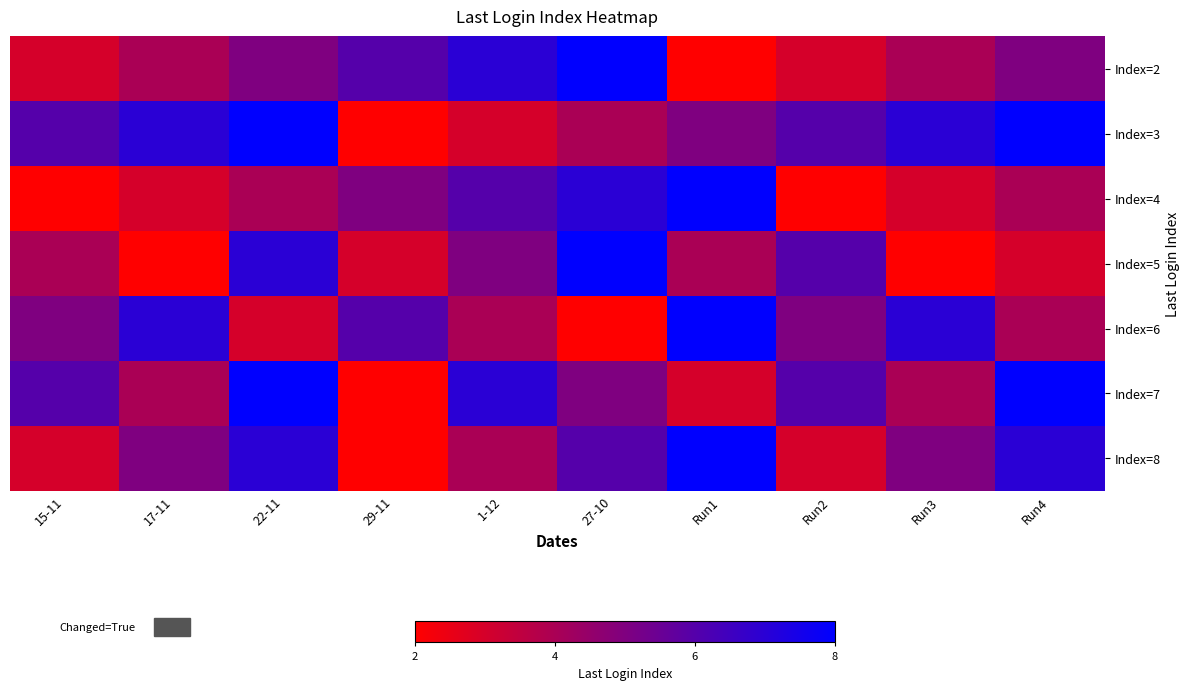

Reading left to right, extract all data points from this chart.

Index=2: 15-11=3	17-11=4	22-11=5	29-11=6	1-12=7	27-10=8	Run1=2	Run2=3	Run3=4	Run4=5
Index=3: 15-11=6	17-11=7	22-11=8	29-11=2	1-12=3	27-10=4	Run1=5	Run2=6	Run3=7	Run4=8
Index=4: 15-11=2	17-11=3	22-11=4	29-11=5	1-12=6	27-10=7	Run1=8	Run2=2	Run3=3	Run4=4
Index=5: 15-11=4	17-11=2	22-11=7	29-11=3	1-12=5	27-10=8	Run1=4	Run2=6	Run3=2	Run4=3
Index=6: 15-11=5	17-11=7	22-11=3	29-11=6	1-12=4	27-10=2	Run1=8	Run2=5	Run3=7	Run4=4
Index=7: 15-11=6	17-11=4	22-11=8	29-11=2	1-12=7	27-10=5	Run1=3	Run2=6	Run3=4	Run4=8
Index=8: 15-11=3	17-11=5	22-11=7	29-11=2	1-12=4	27-10=6	Run1=8	Run2=3	Run3=5	Run4=7